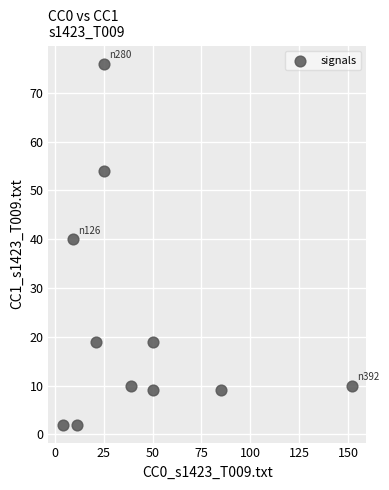

What is the average X value?

43